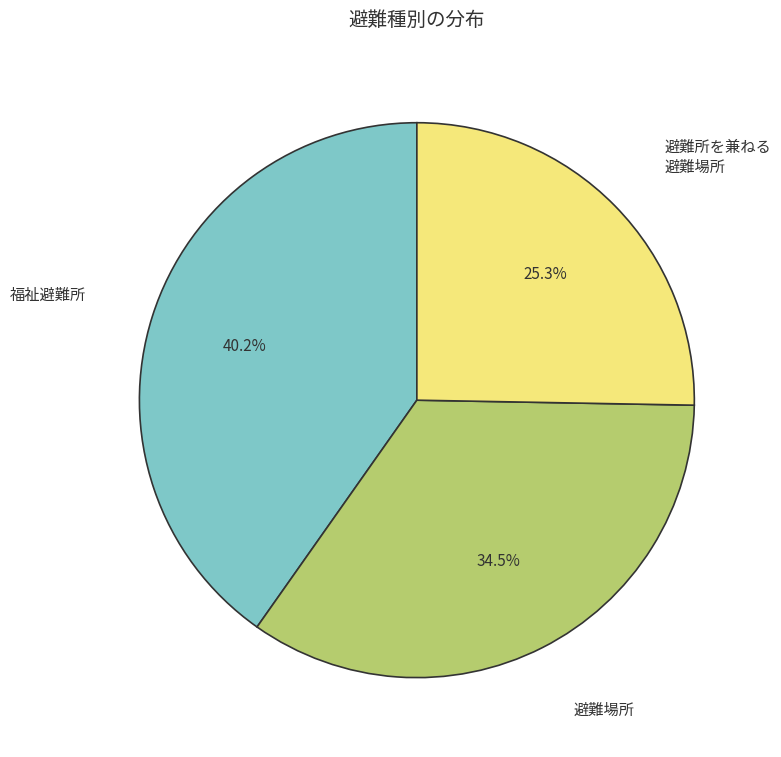

Is there any slice that represents more than half of the pie?

No